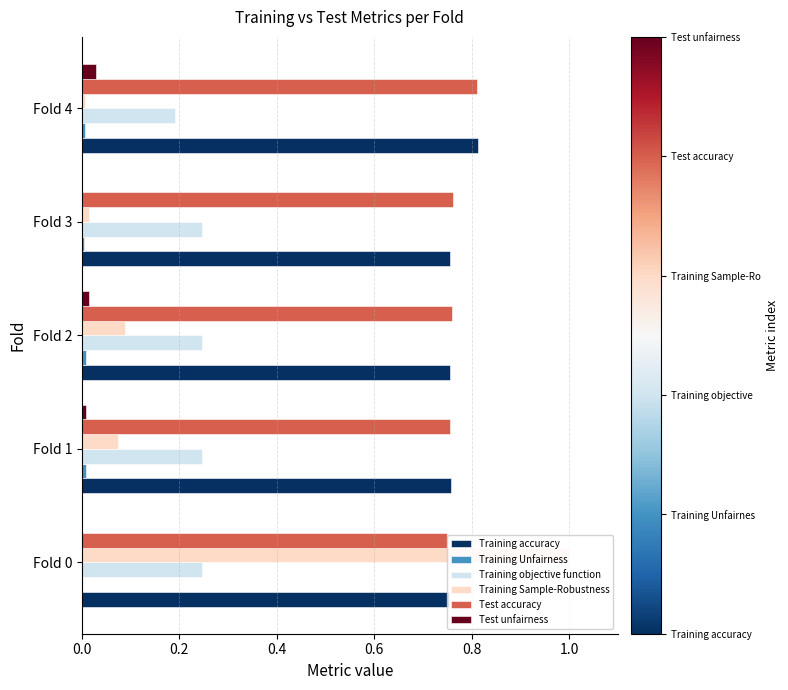

True or false: Training accuracy has a value of 0.8 at Fold 3.

True